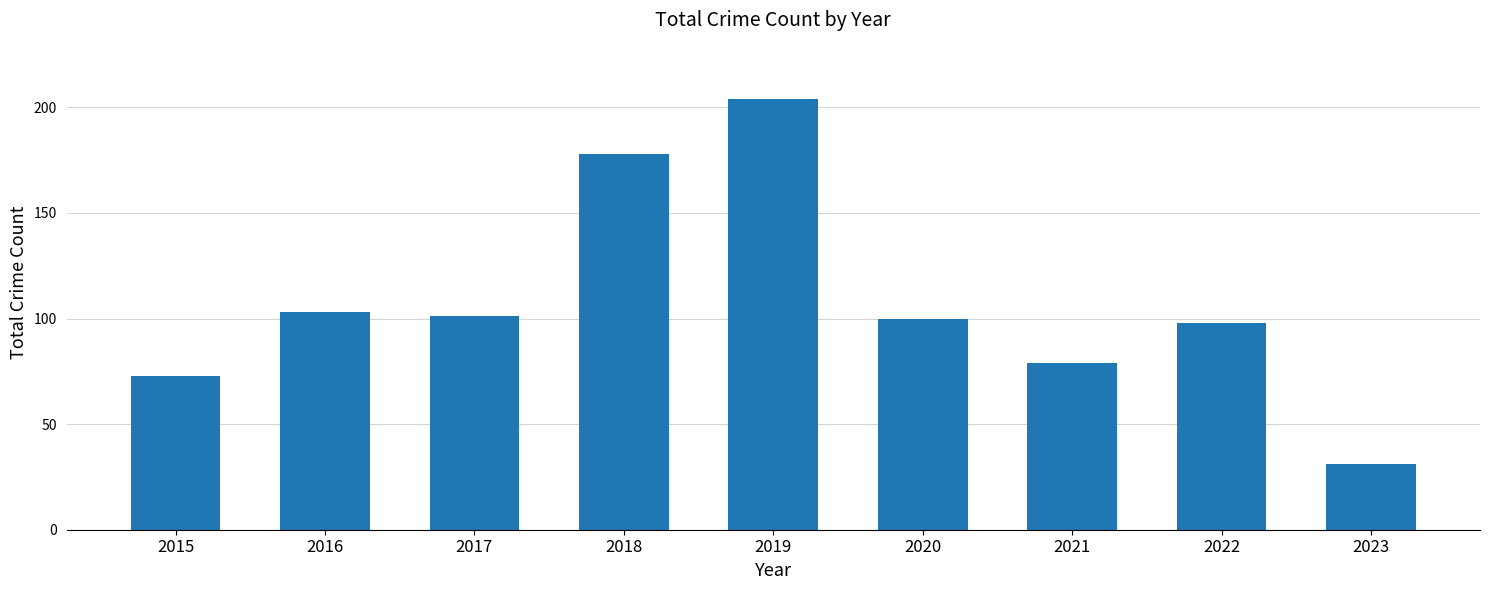

What is the change in value from 2017 to 2019?

+103